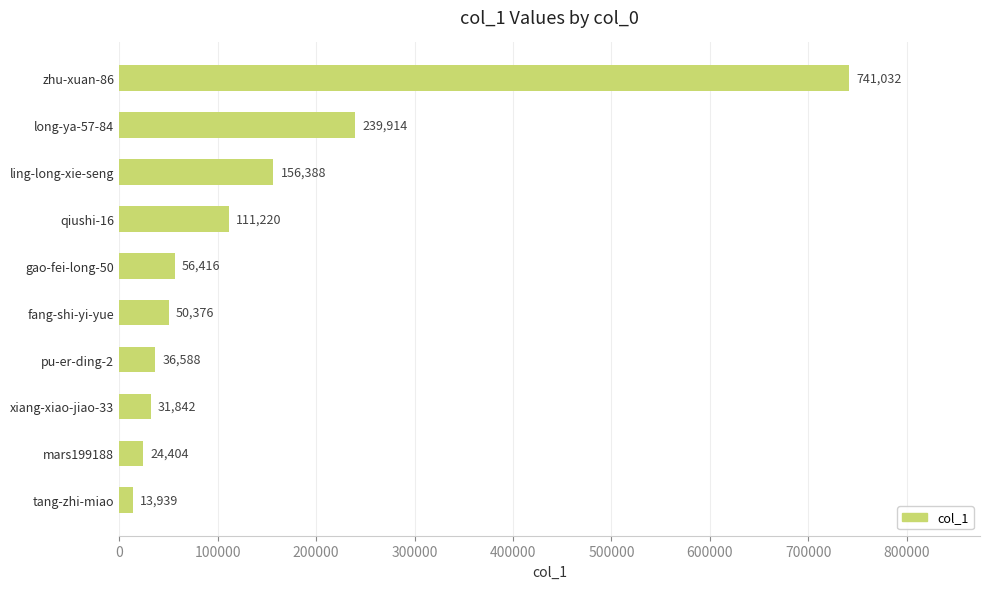

List the labels in order of value, largest first.

zhu-xuan-86, long-ya-57-84, ling-long-xie-seng, qiushi-16, gao-fei-long-50, fang-shi-yi-yue, pu-er-ding-2, xiang-xiao-jiao-33, mars199188, tang-zhi-miao